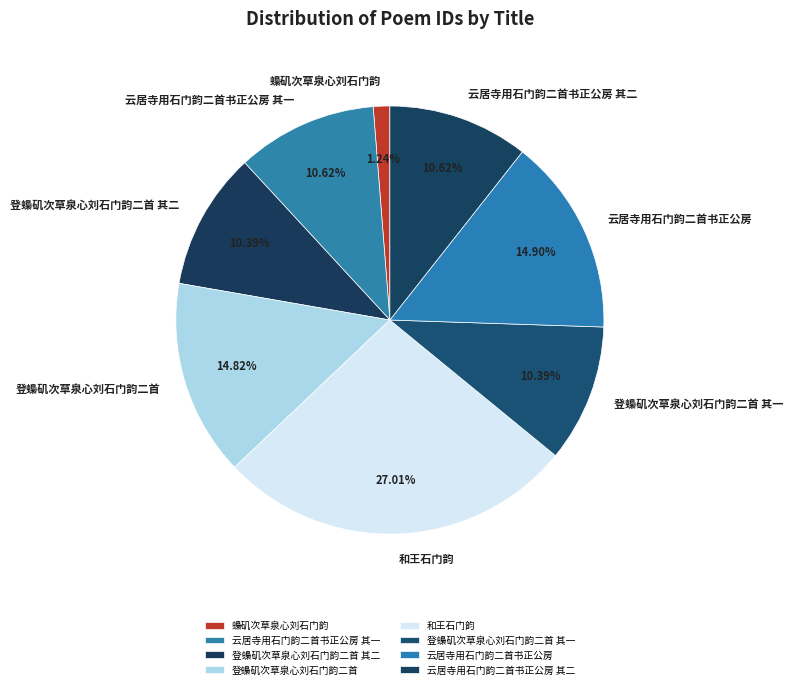

Is there a majority slice in this chart?

No